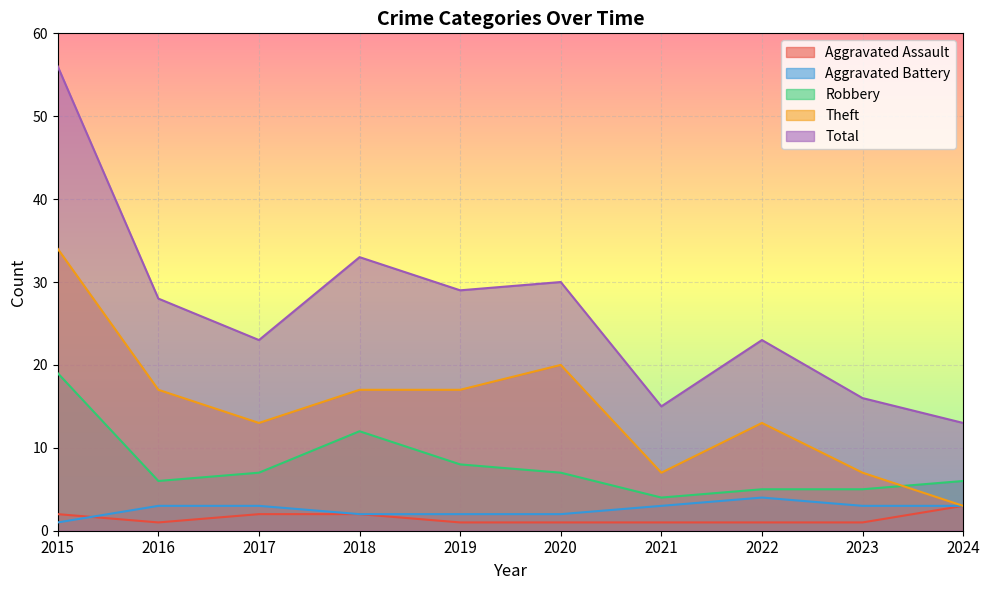

Which series has the largest range (max minus min)?

Total